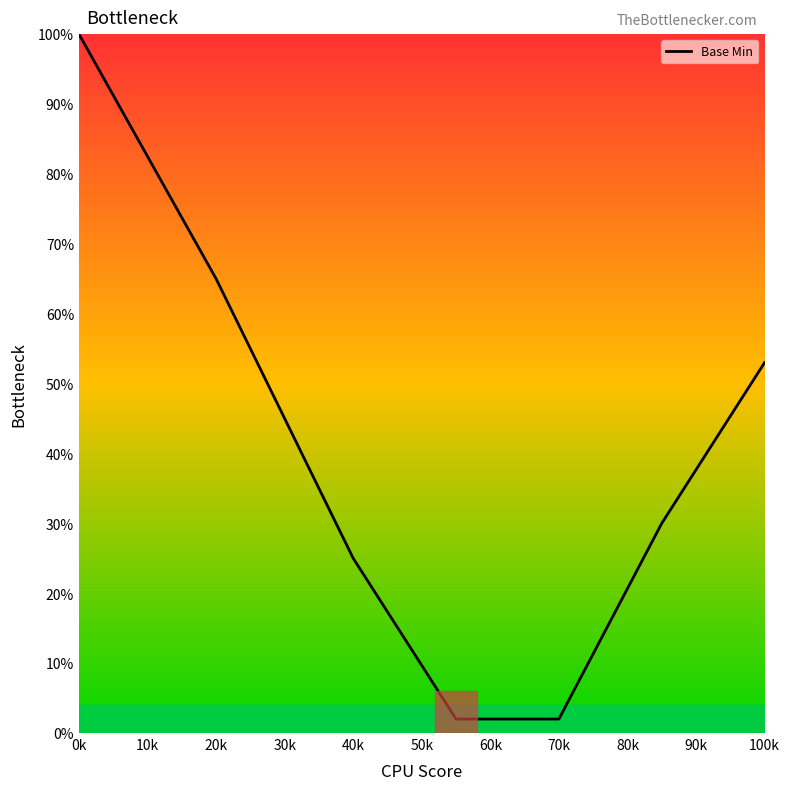

What is the sum of all values?

277